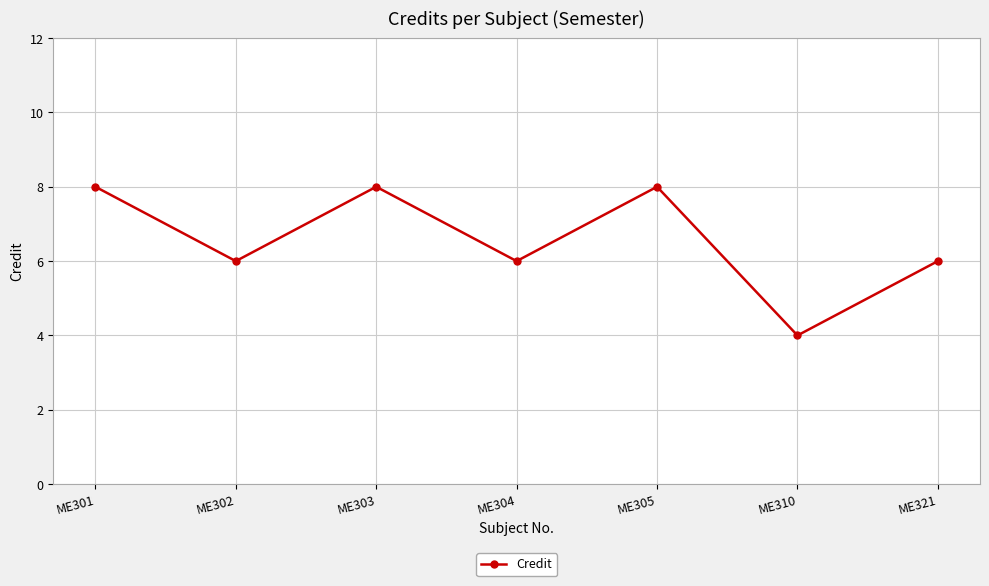

What is the smallest value displayed?

4